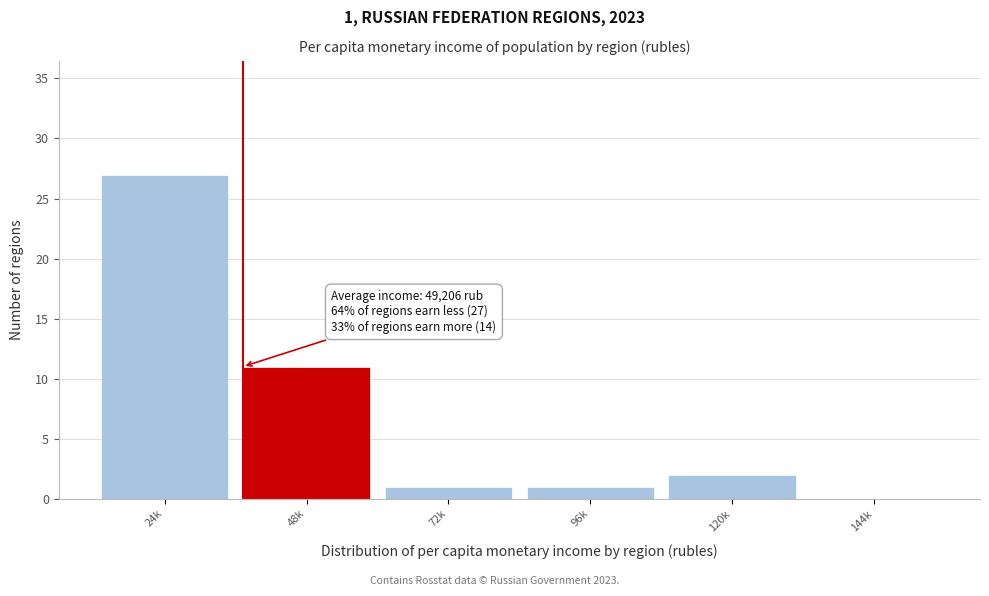

Reading left to right, transcribe all the data shown in this chart.

24k=27	48k=11	72k=1	96k=1	120k=2	144k=0